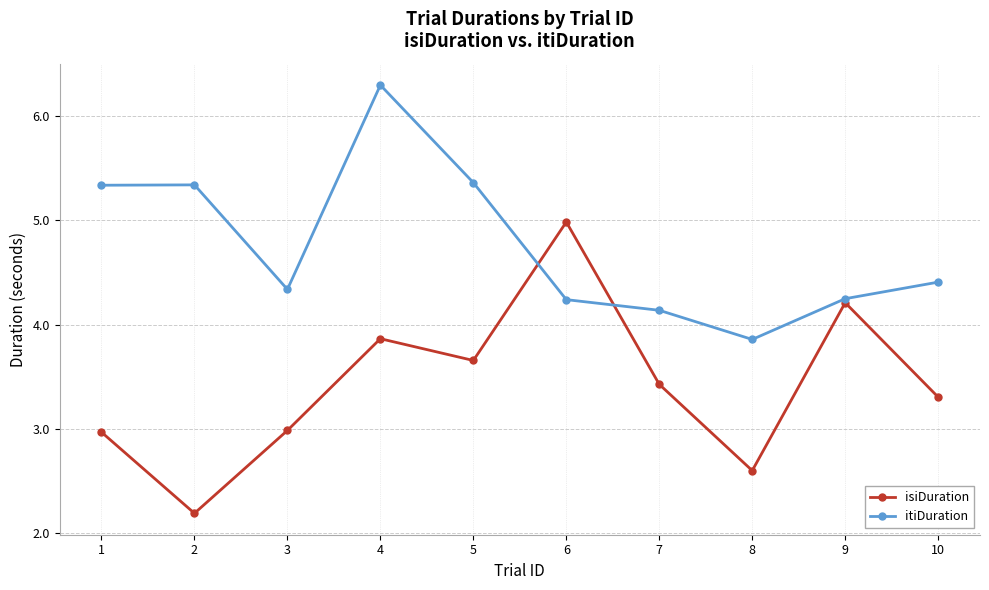

What is the value of the itiDuration point at the 1st from the left?

5.3